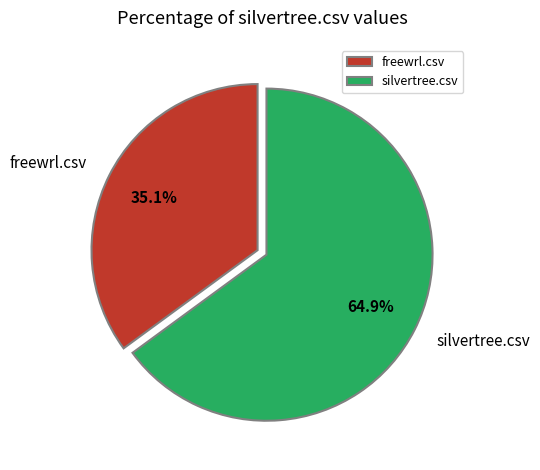

To the nearest percent, what is the combined percentage of freewrl.csv and silvertree.csv?

100%